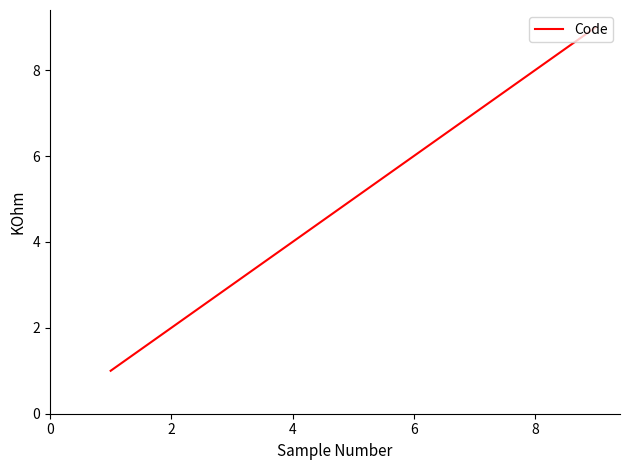

What is the maximum value shown in the chart?

9